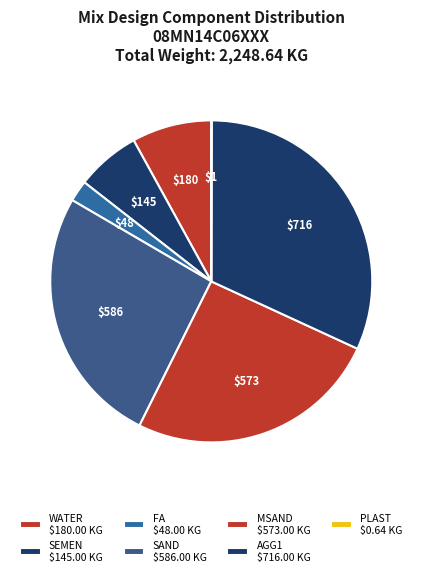

What is the change in value from SEMEN to SAND?

+441.0